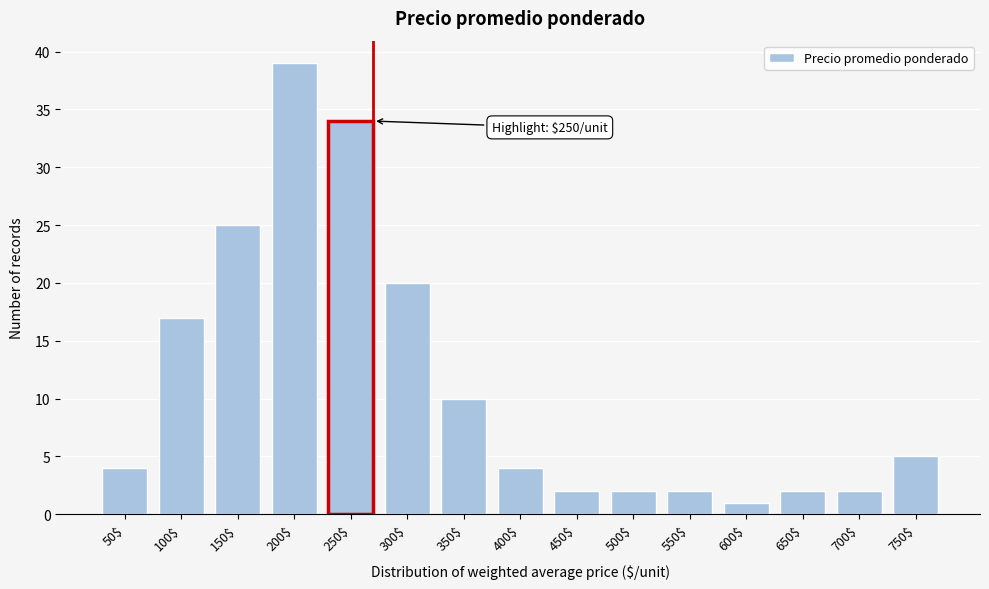

Reading right to left, list all the values displayed in this chart.

5	2	2	1	2	2	2	4	10	20	34	39	25	17	4